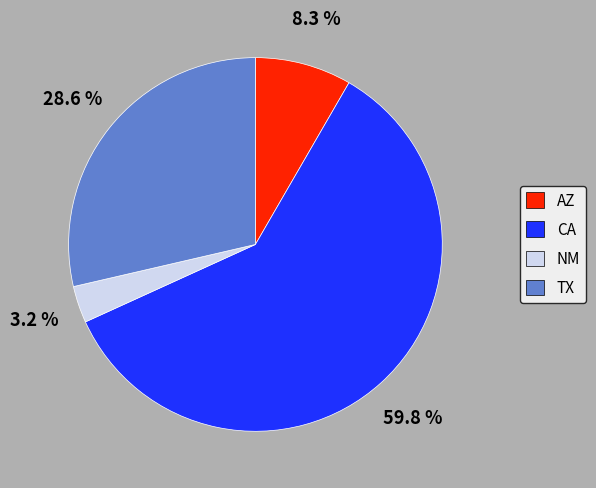

Which category has the biggest portion of the pie?

CA